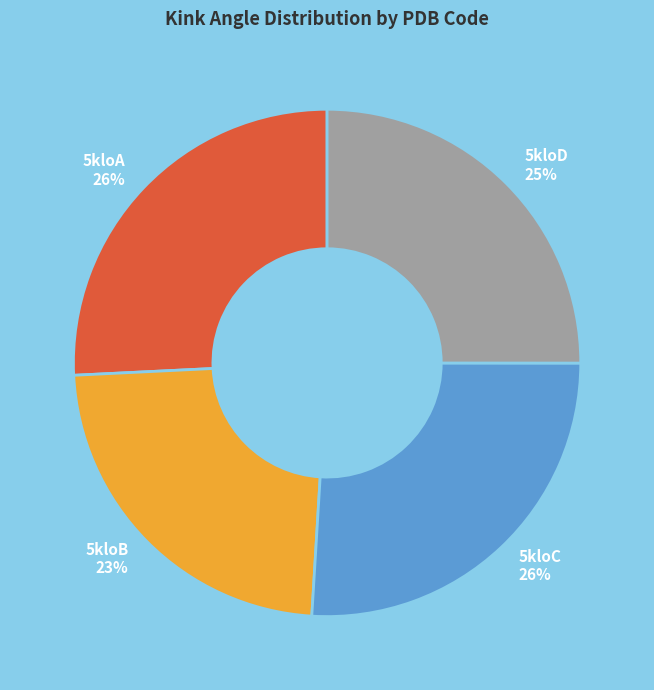

Is the sum of 5kloB and 5kloD greater than half?

No